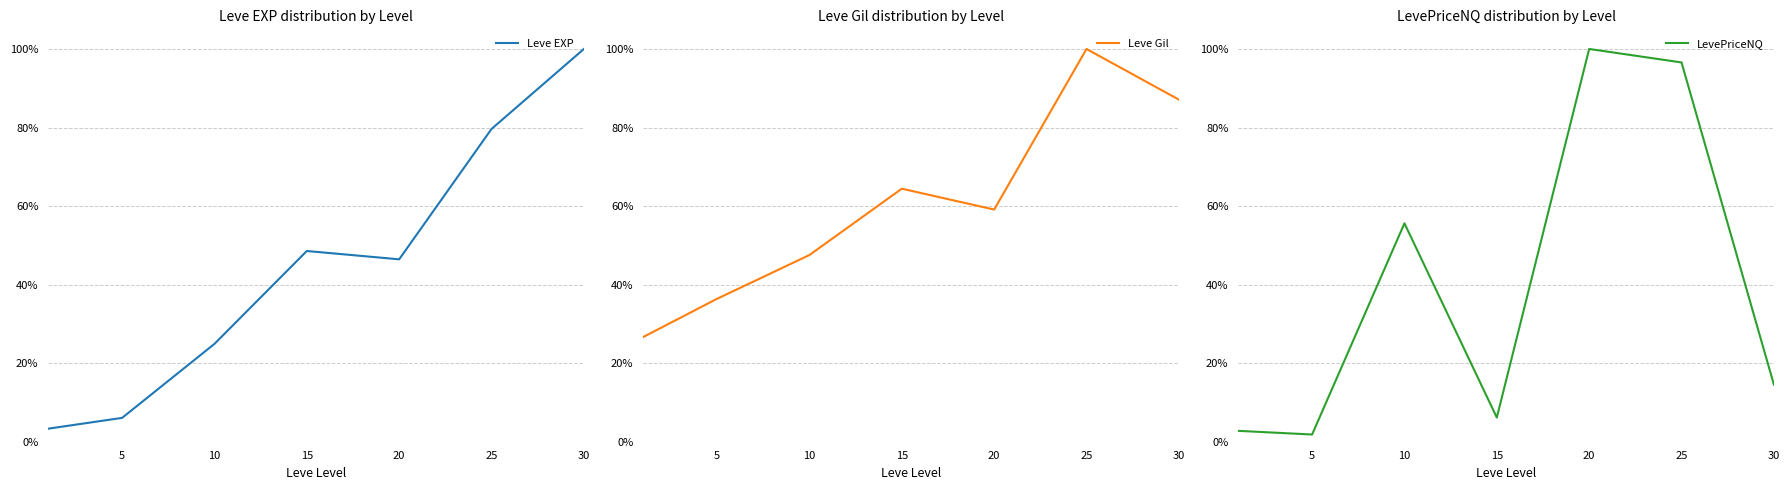

True or false: Leve Gil and Leve EXP cross at least once.

True